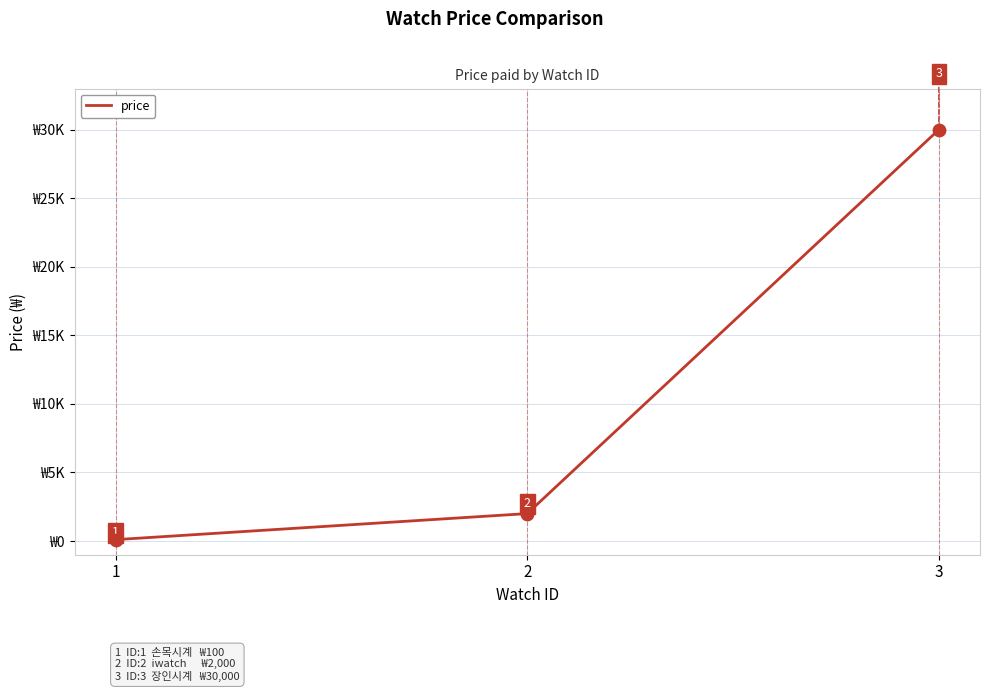

Between 1 and 2, which is larger?

2